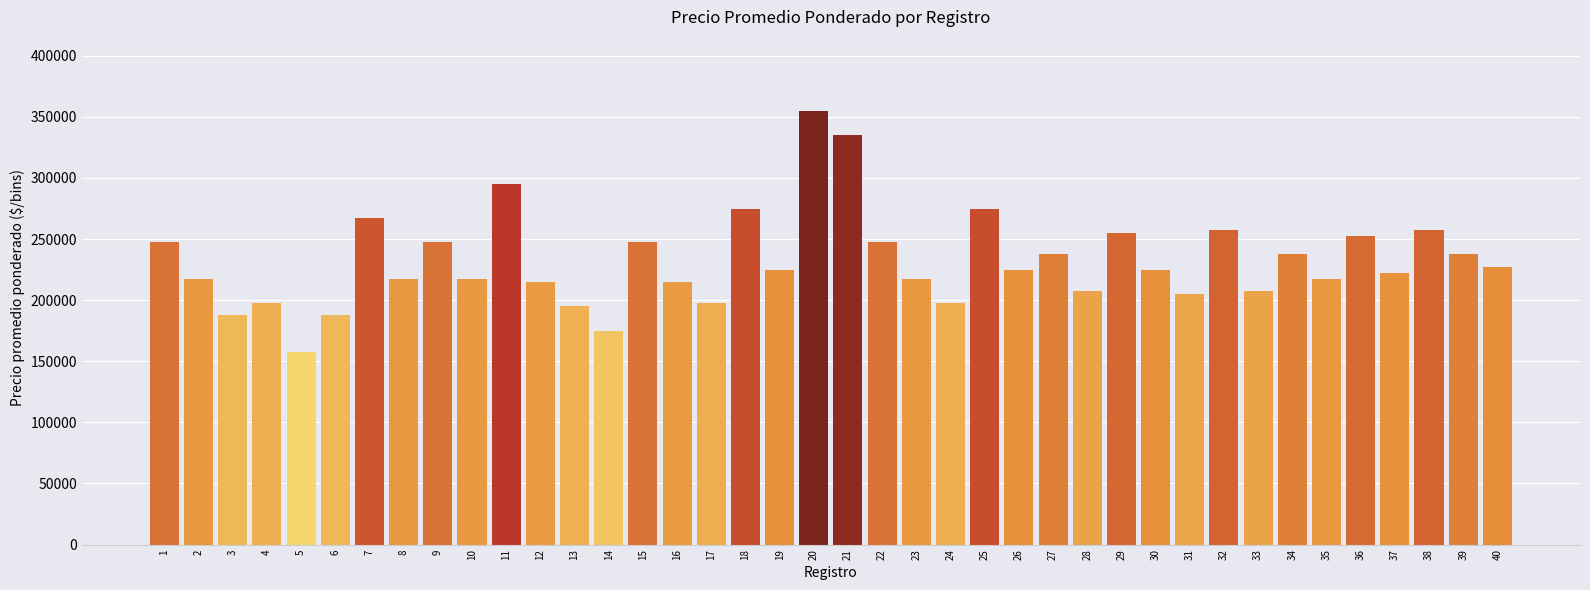

What is the maximum value shown in the chart?

355000